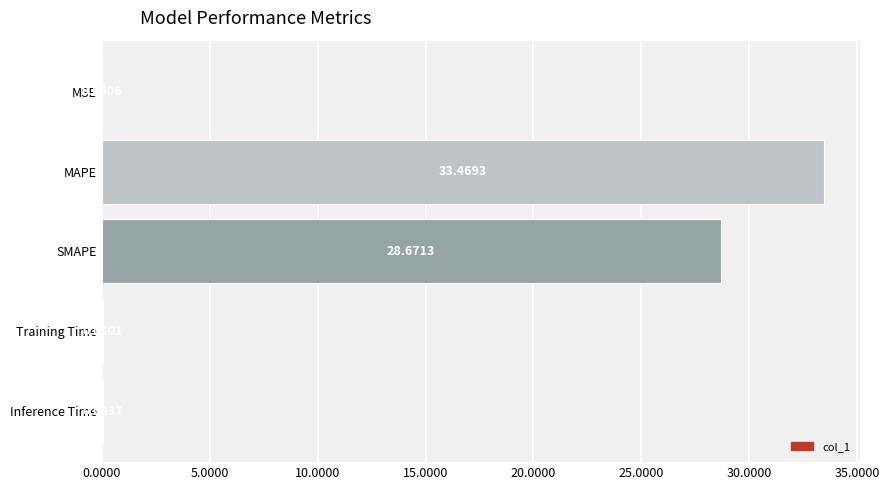

What is the sum of all values?

62.2